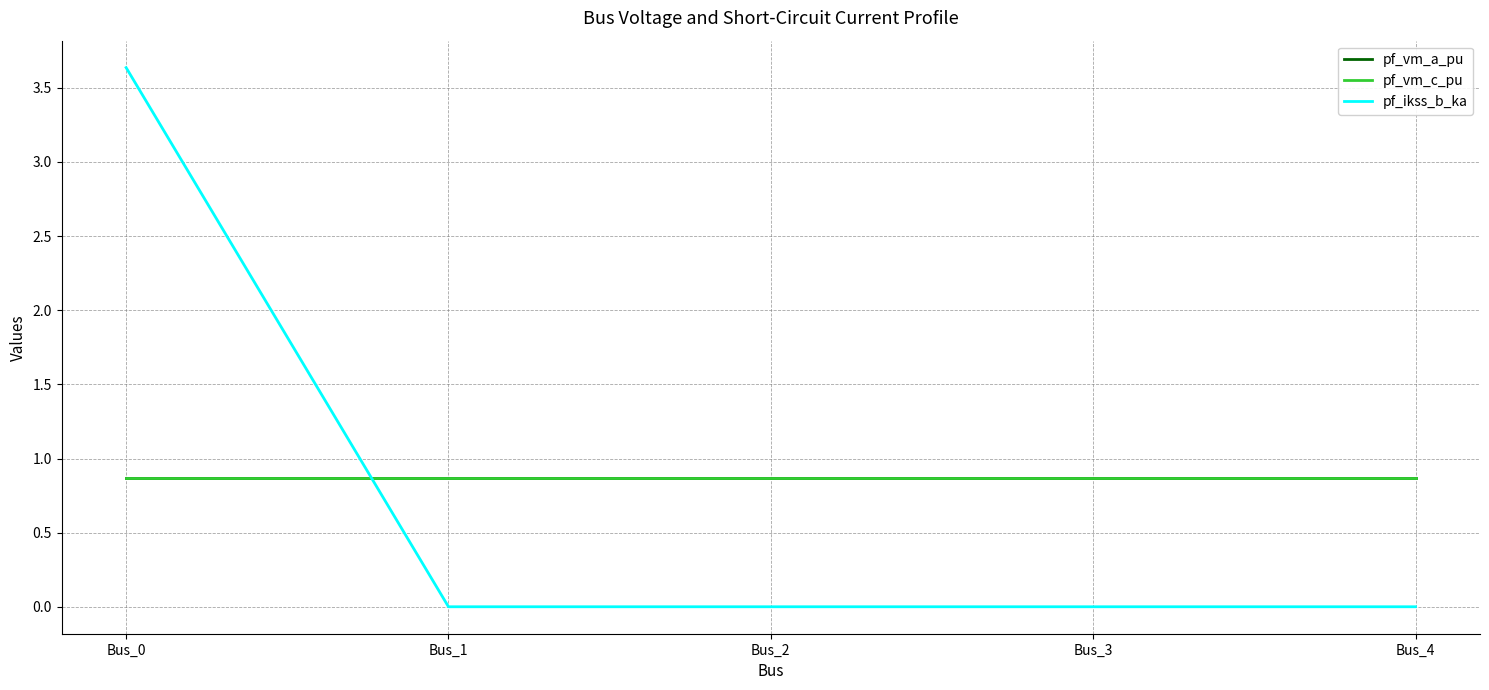

Does the chart display data point markers on the line(s)?

No